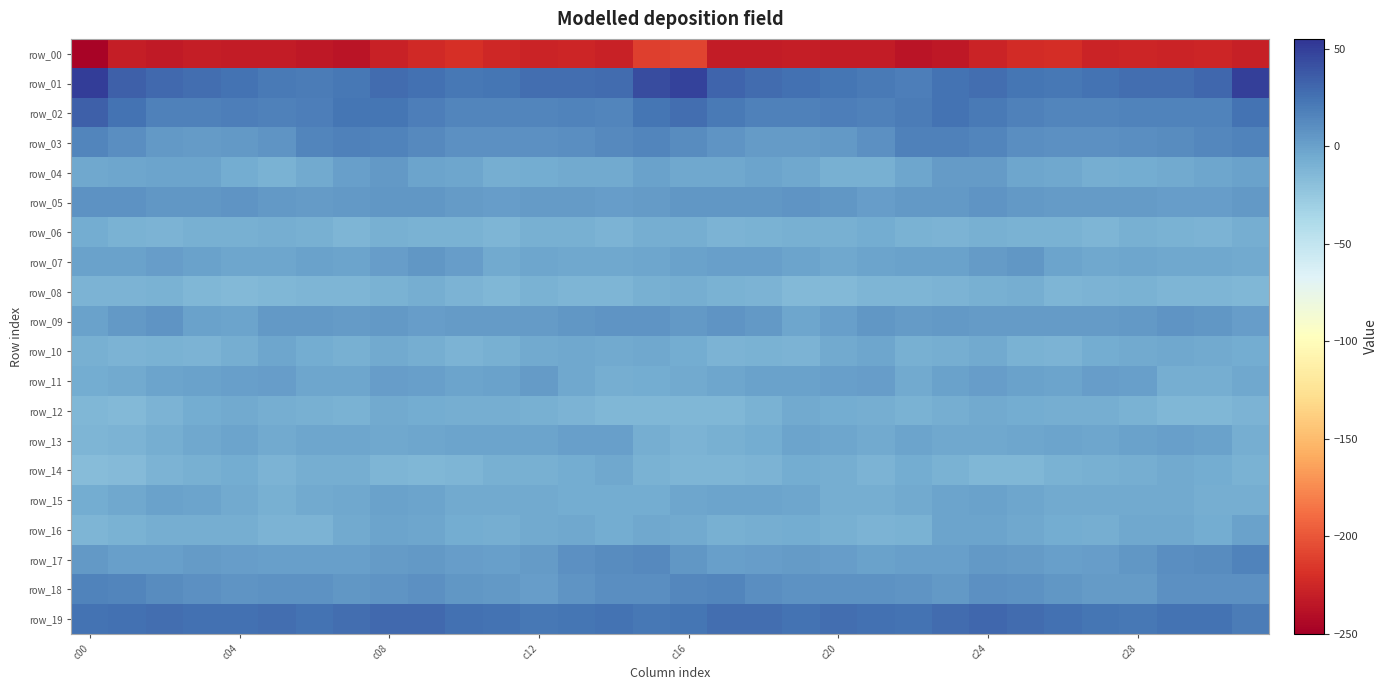

Which category has the lowest value in the row_10 series?

19